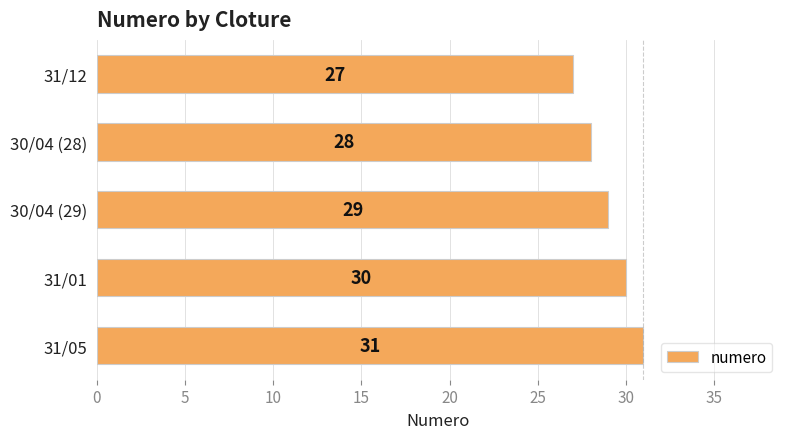

Reading bottom to top, extract all data points from this chart.

31	30	29	28	27